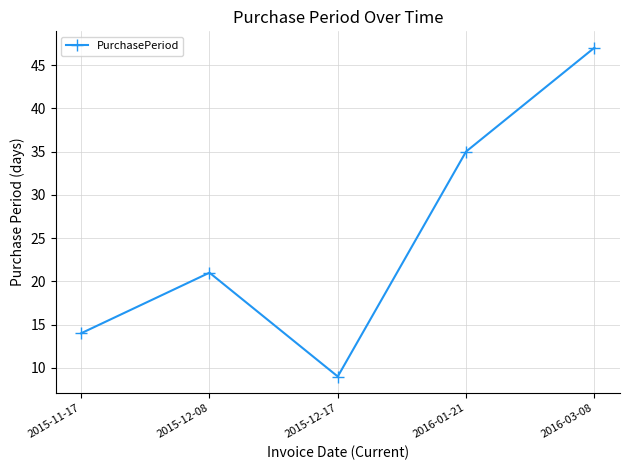

What is the ratio of the value at 2015-11-17 to the value at 2015-12-08?

0.7